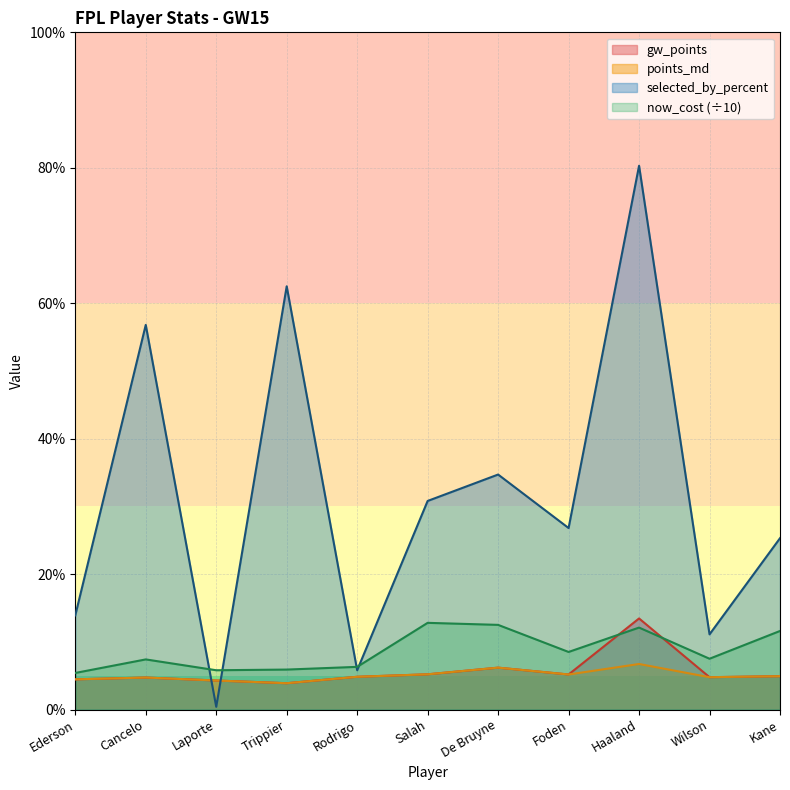

In gw_points, how many points are lower than both neighbors (excluding endpoints)?

3